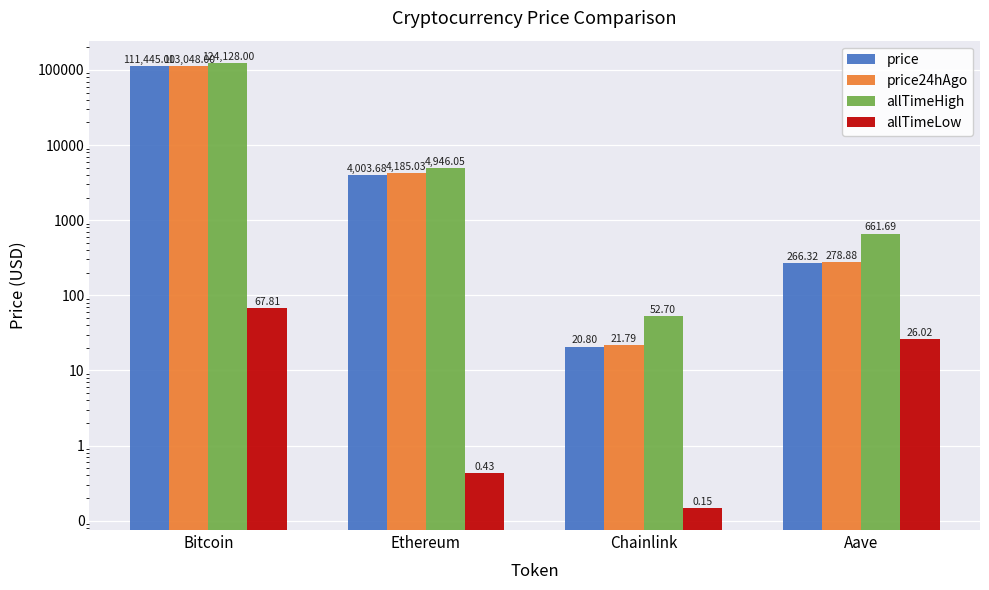

Between Ethereum and Chainlink, which series saw the biggest shift?

allTimeHigh